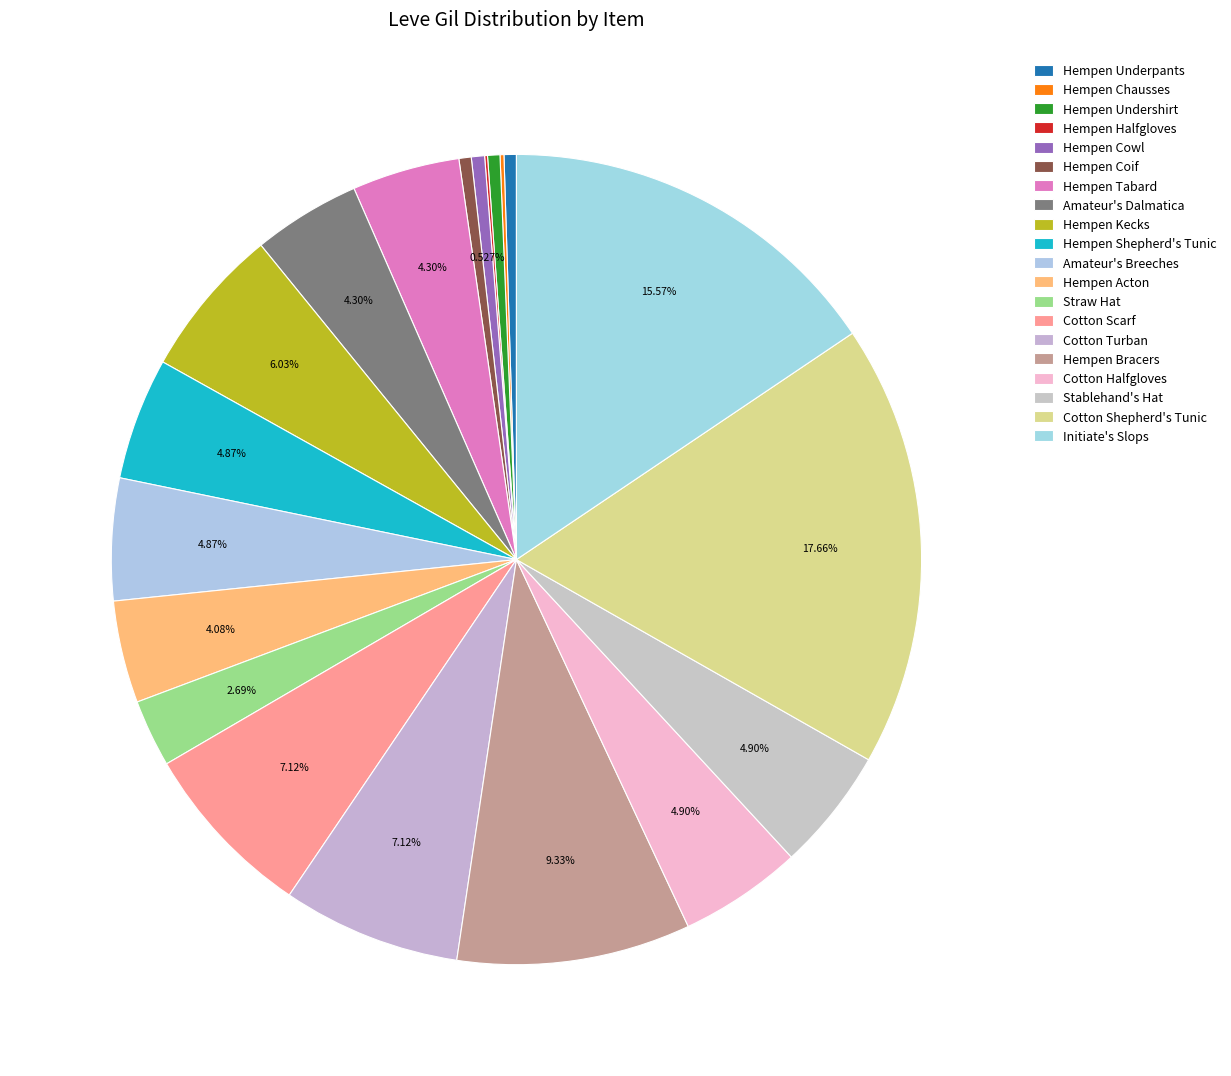

The Hempen Kecks slice represents 1% of the pie. True or false?

False